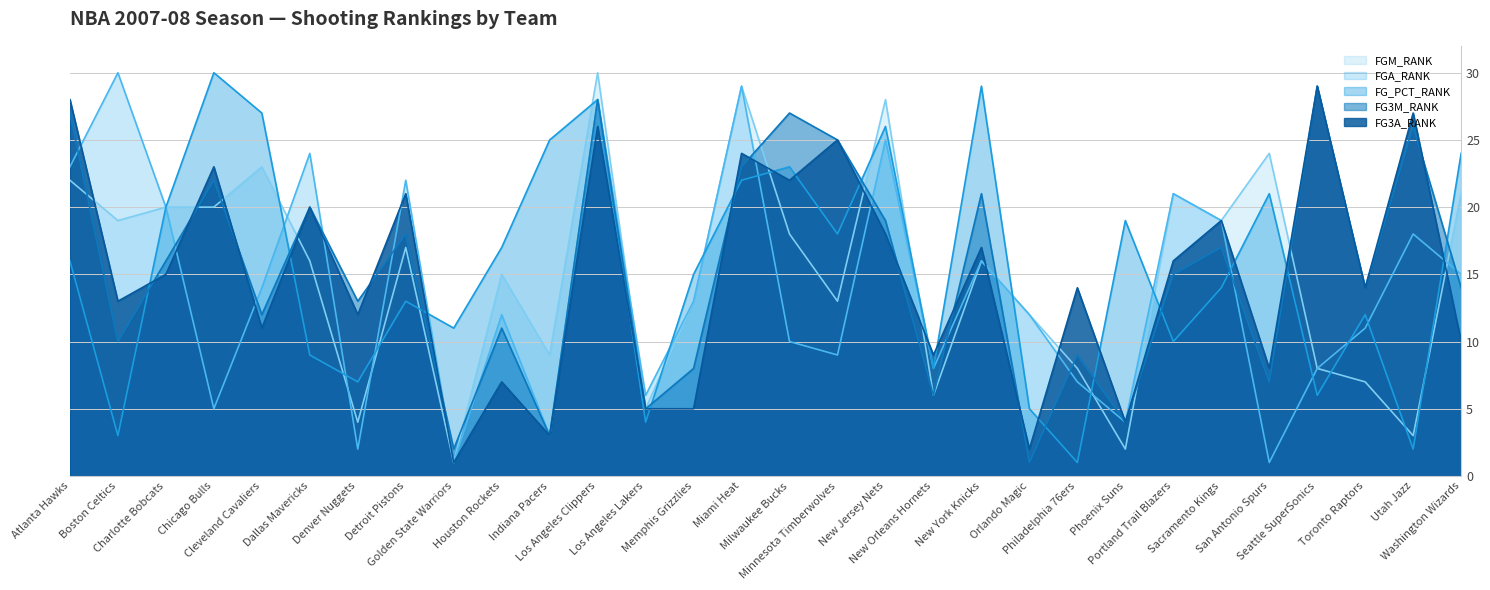

How many lines are shown in the chart?

5